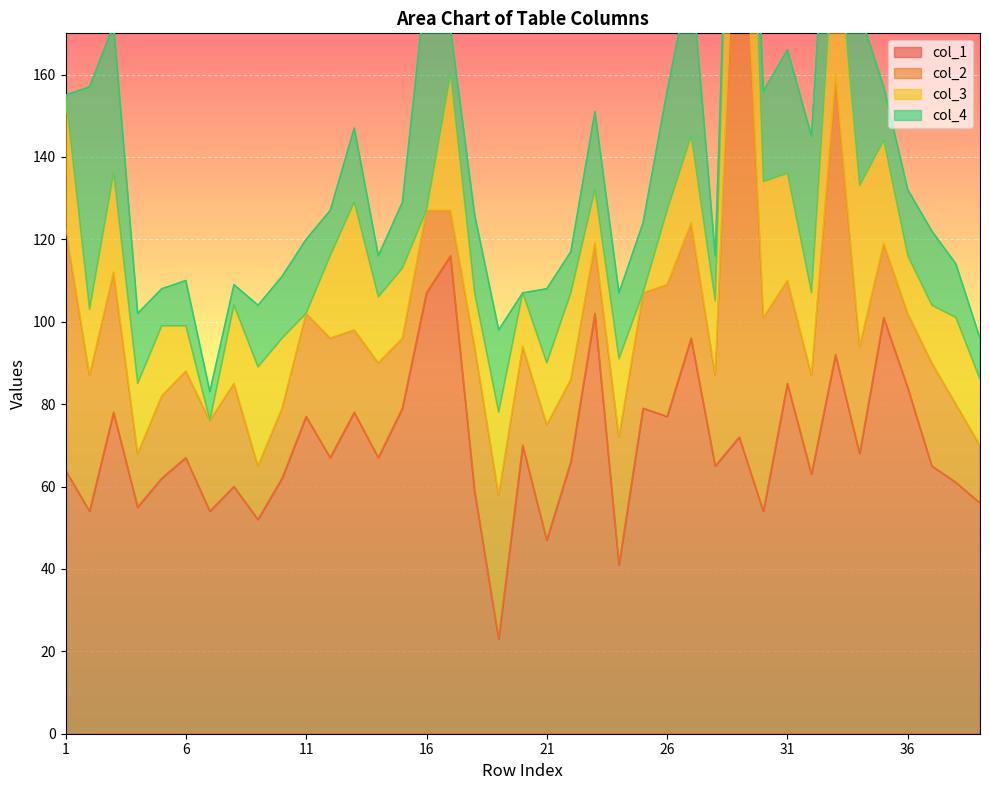

At which category is the sum across all series the highest?

29